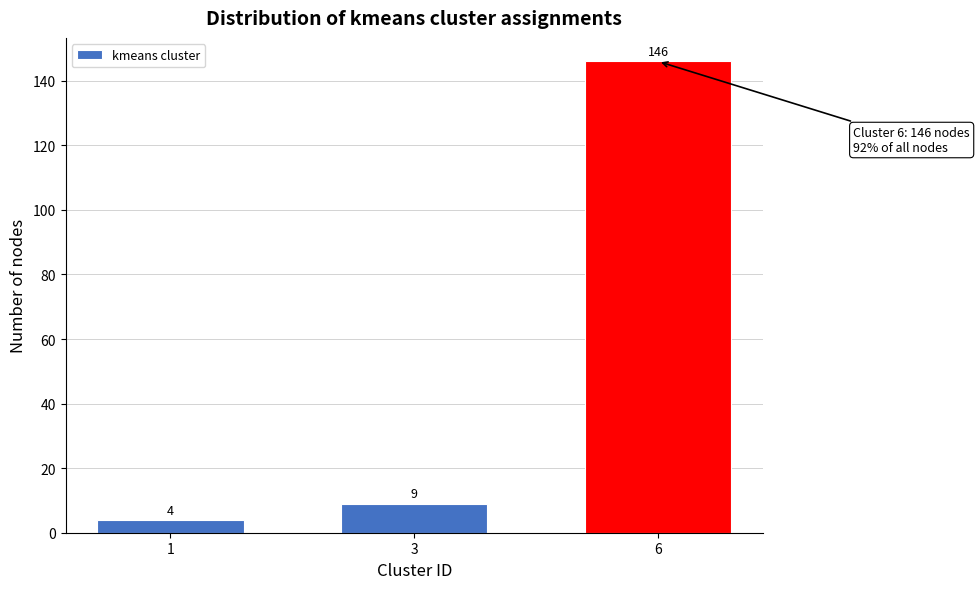

Reading left to right, list all the values displayed in this chart.

4	9	146